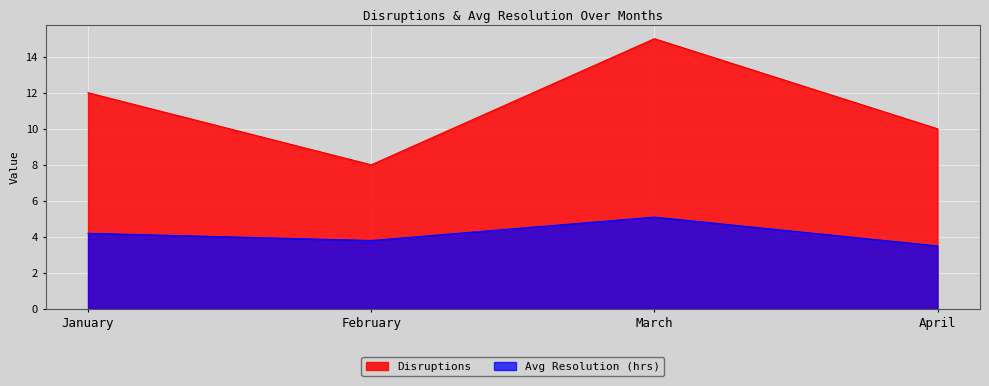

What are all the series names shown in the legend?

Disruptions, Avg Resolution (hrs)